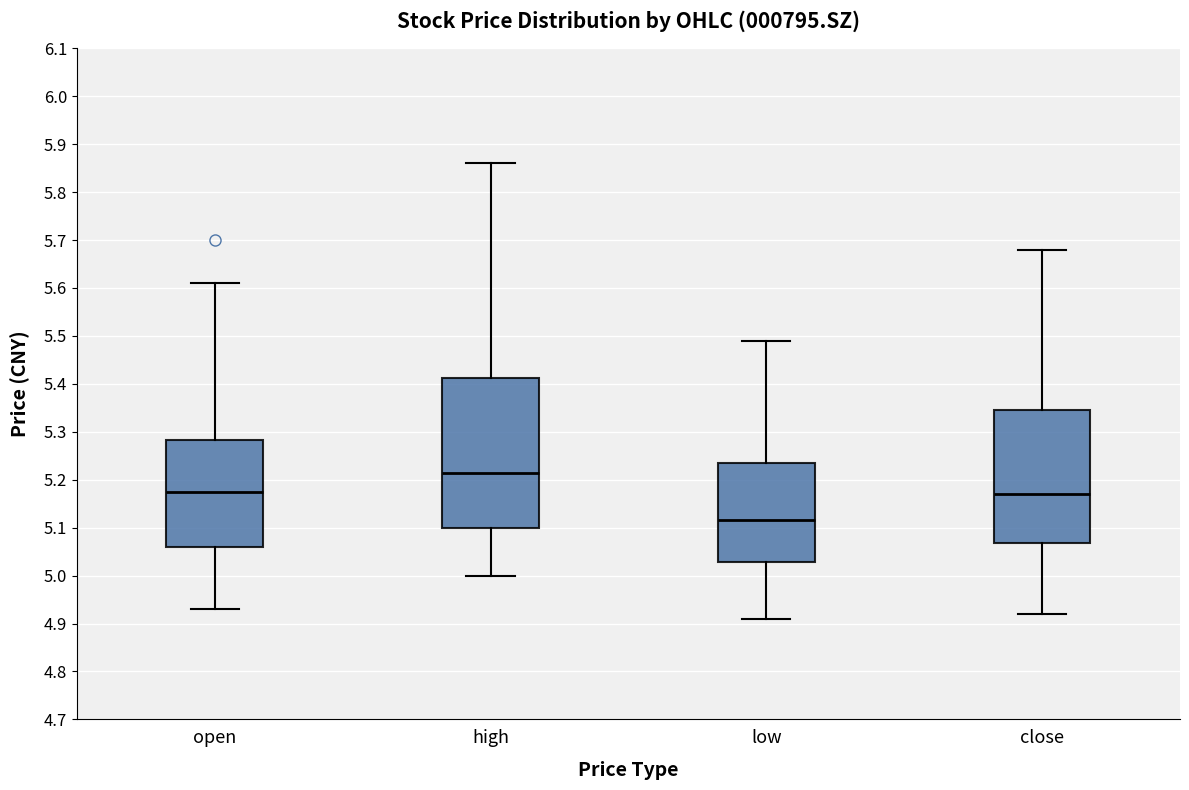

Which box's median line is the lowest?

low